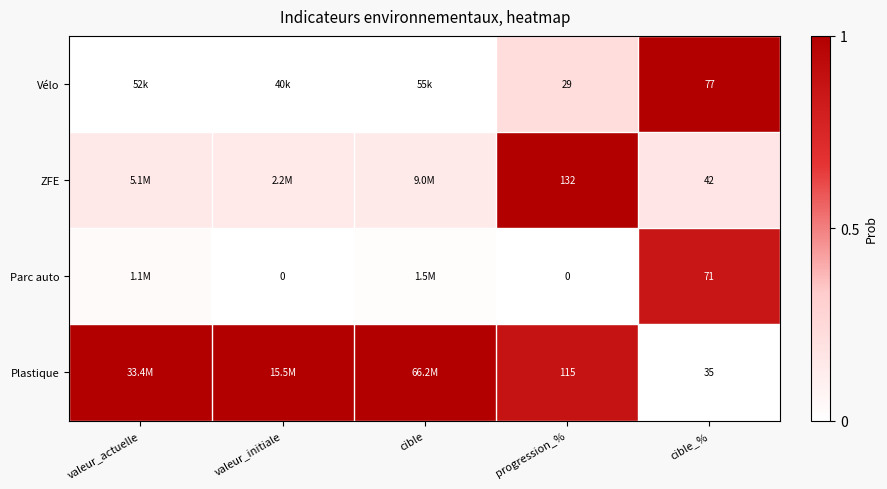

At cible_%, list the series in order from smallest to largest.

Plastique, ZFE, Parc auto, Vélo